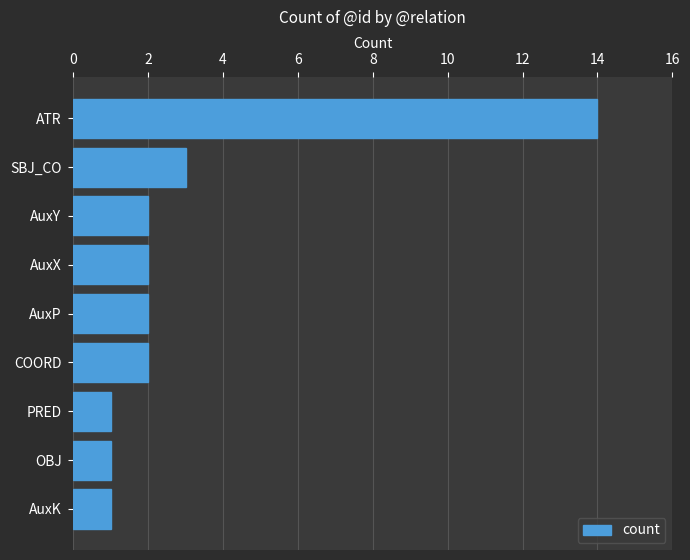

How many values are below 2?

3